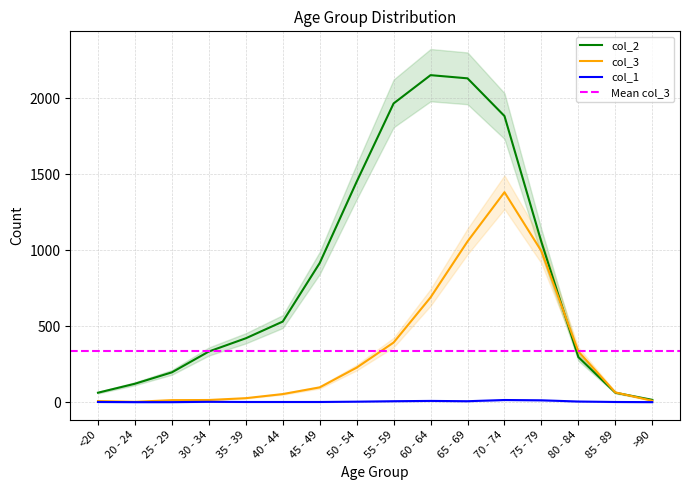

At which category is the sum across all series the highest?

70 - 74